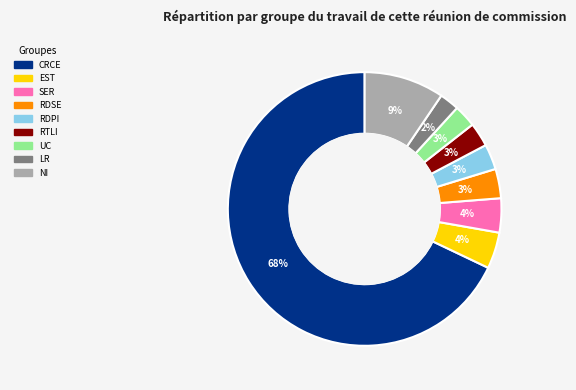

Is there a majority slice in this chart?

Yes